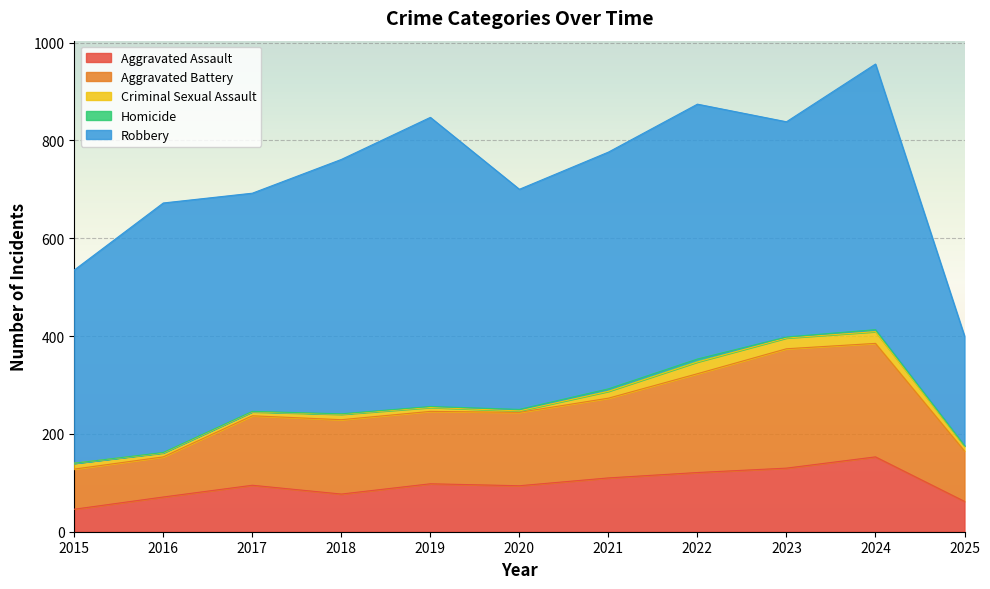

Which series has the largest range (max minus min)?

Robbery